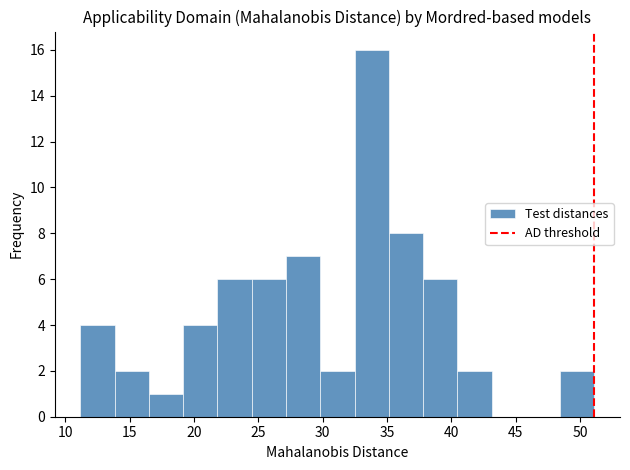

Which range on the x-axis has the tallest bar?

32.5 to 35.0